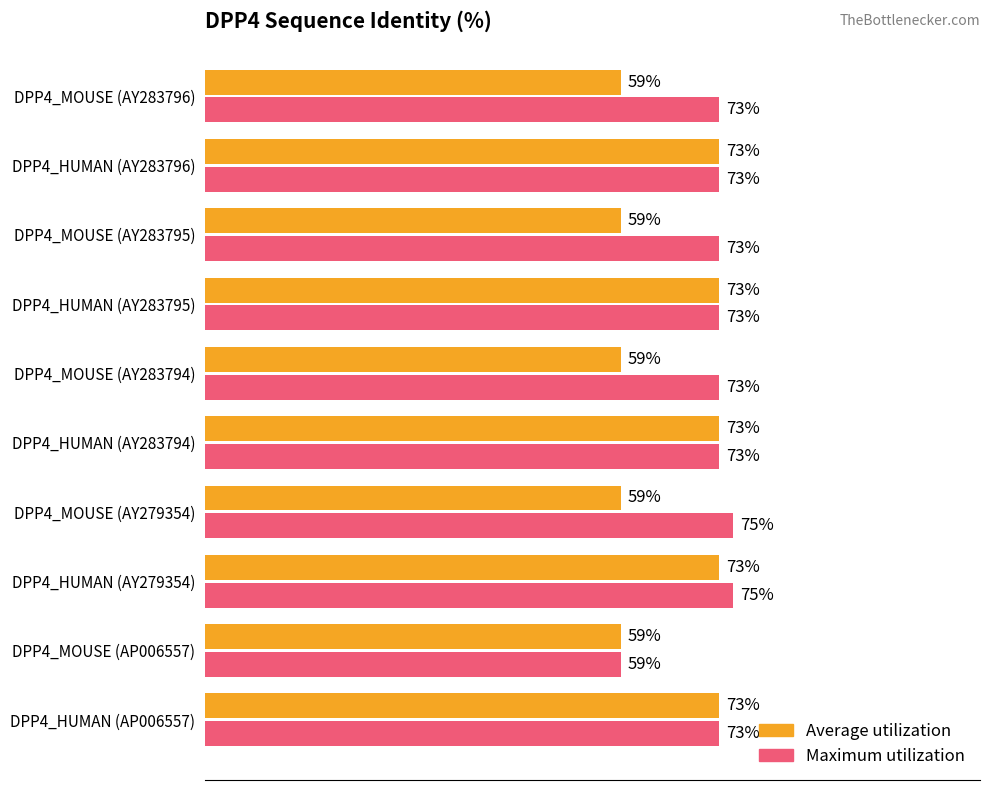

List the series in order of their overall mean, lowest first.

Average utilization, Maximum utilization